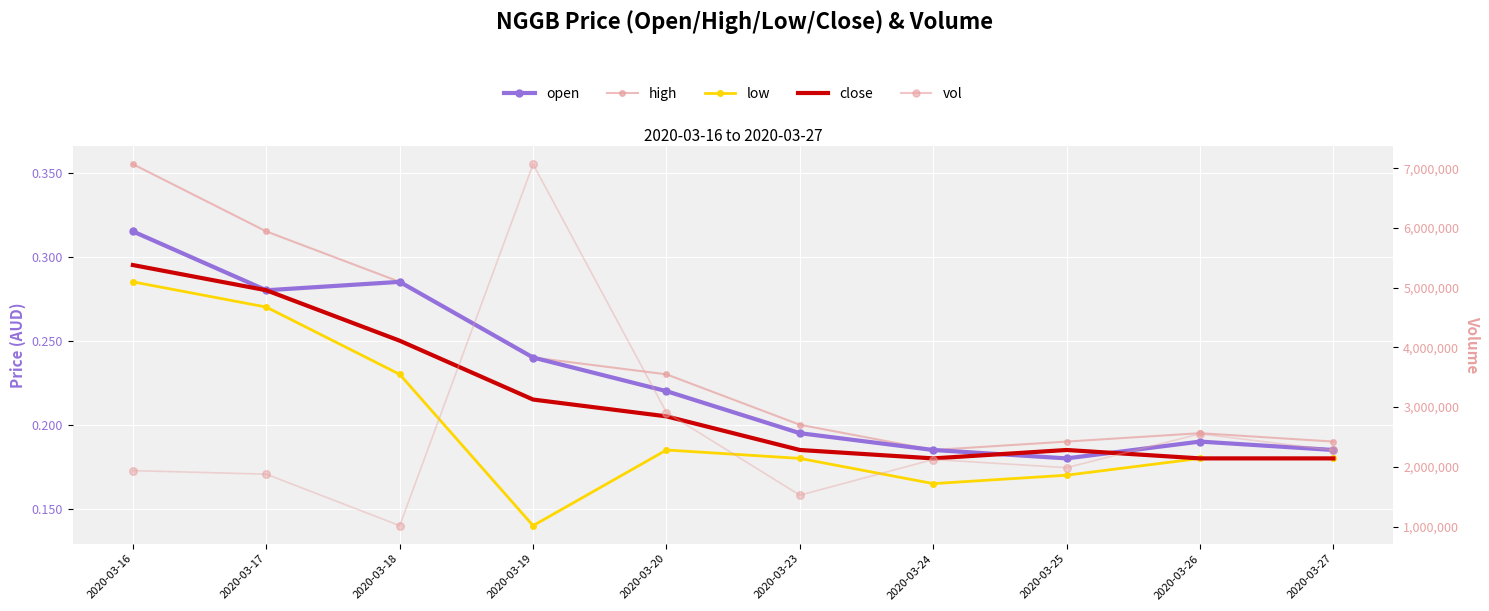

What are all the series names shown in the legend?

open, high, low, close, vol